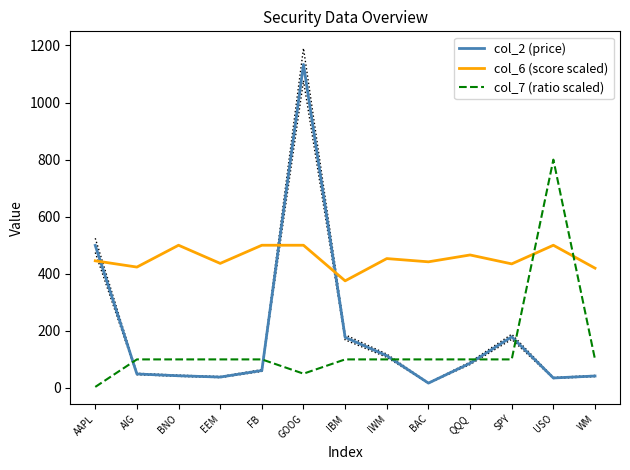

Reading right to left, transcribe all the data shown in this chart.

col_2 (price): 41.8	35.0	179.2	86.5	16.9	112.9	177.4	1133.5	61.0	38.1	42.7	48.9	499.4
col_6 (score scaled): 419.7	500.0	434.7	465.9	441.9	453.3	375.2	500.0	500.0	436.4	500.0	423.5	445.4
col_7 (ratio scaled): 100.0	800.0	100.0	100.0	100.0	100.0	100.0	50.0	100.0	100.0	100.0	100.0	3.6